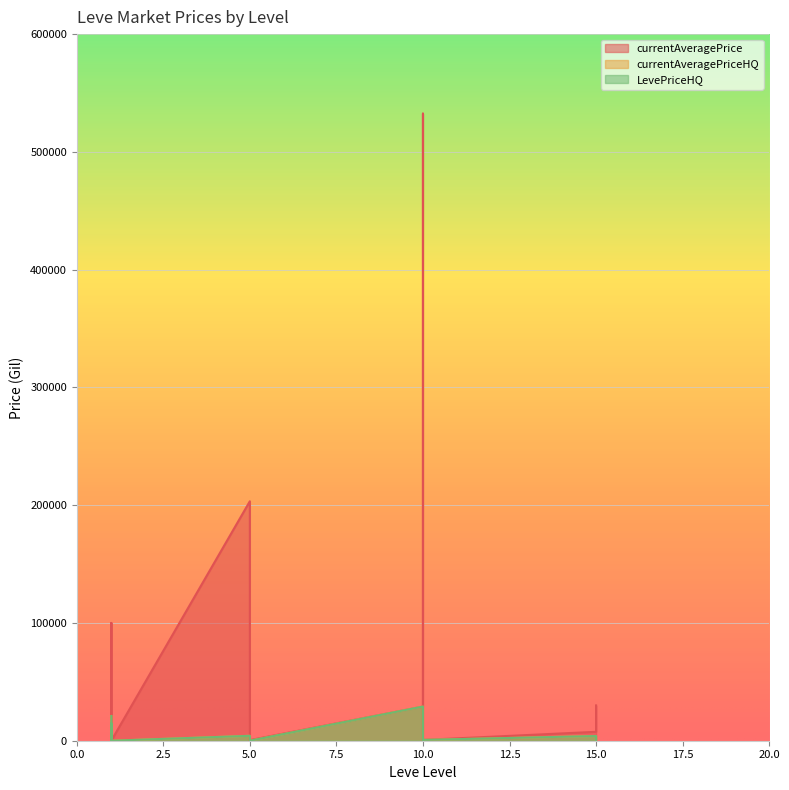

At how many categories does at least one series exceed 73872?

3